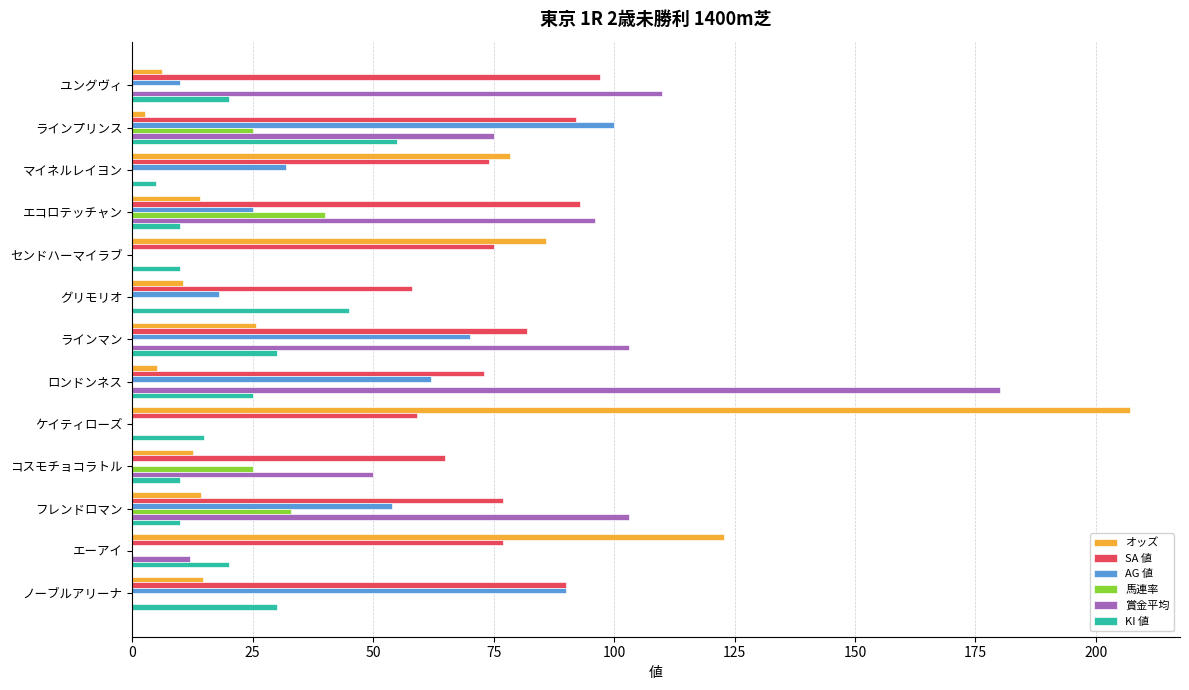

The オッズ series shows 14.6 at ノーブルアリーナ. True or false?

True